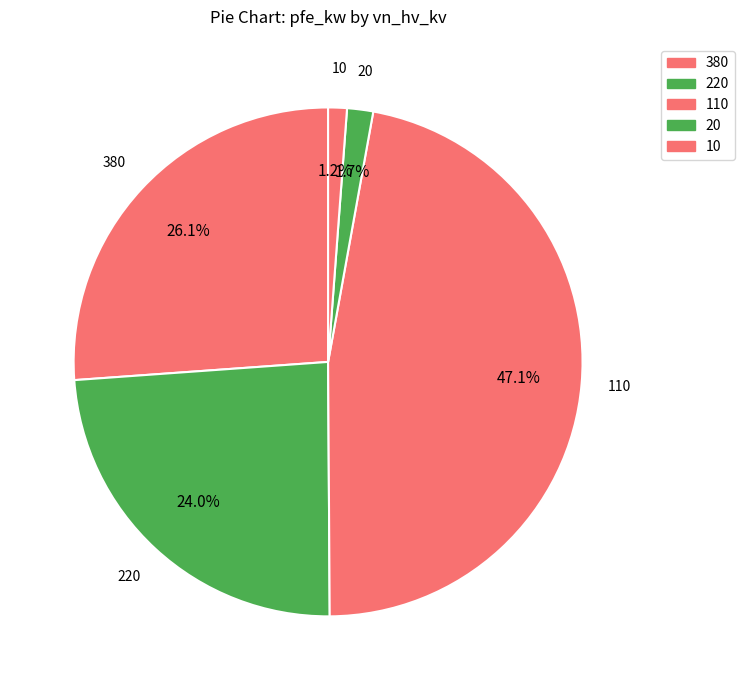

How many segments does this pie chart have?

5